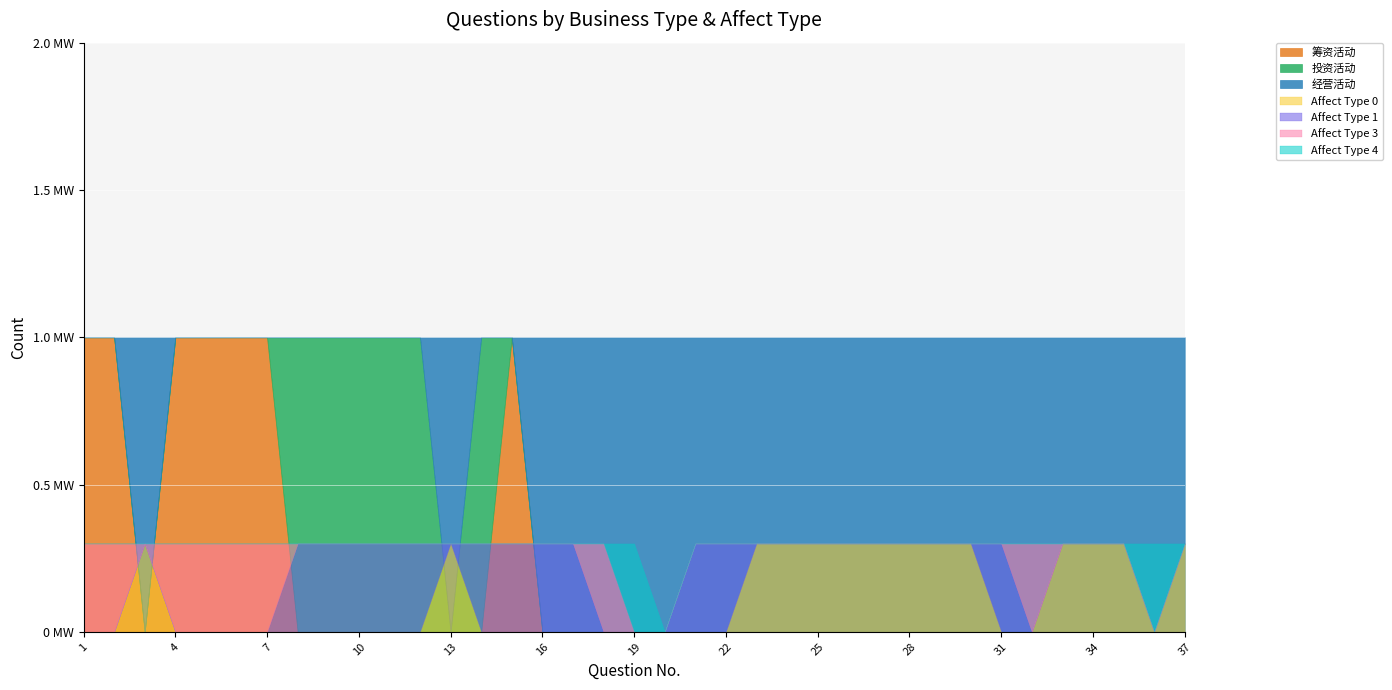

At which category is the sum across all series the highest?

1